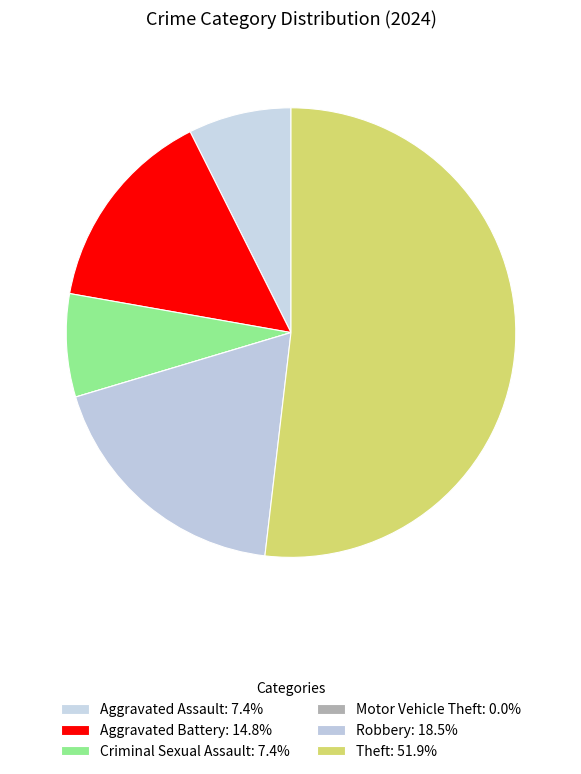

Which category accounts for the majority?

Theft